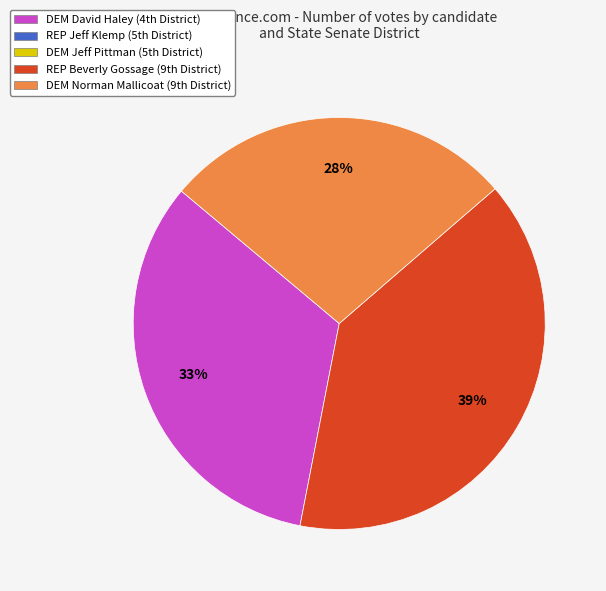

To the nearest percent, what is the average slice percentage?

33%